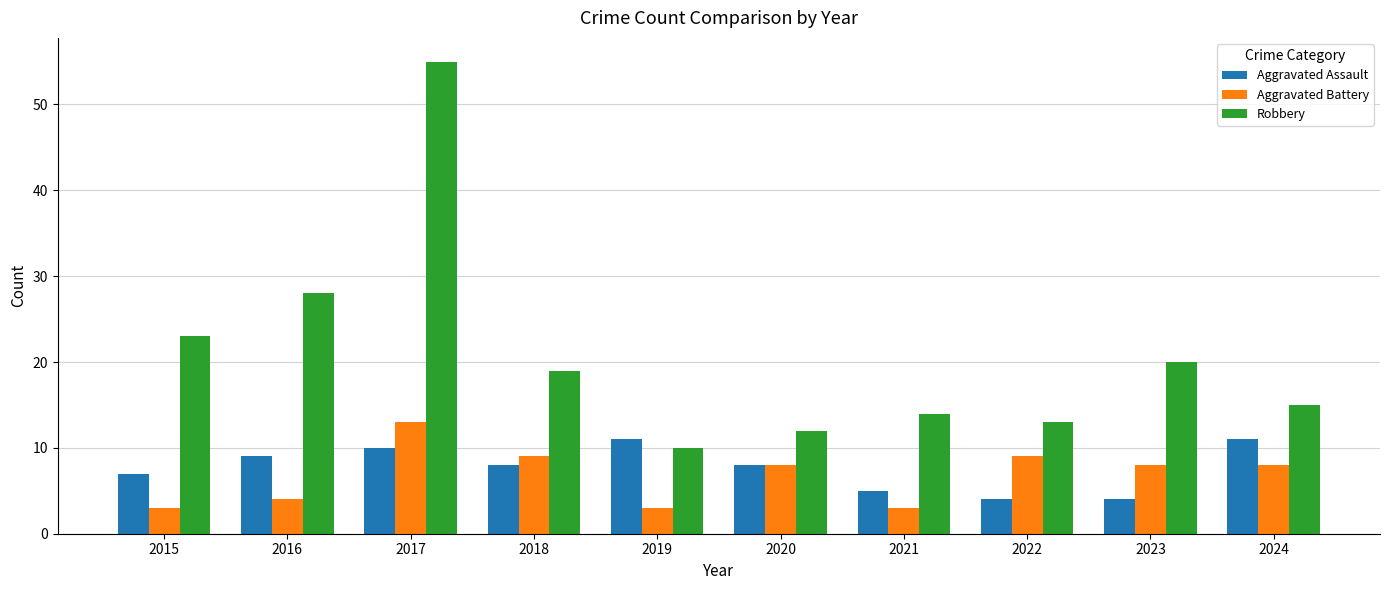

Reading left to right, transcribe all the data shown in this chart.

Aggravated Assault: 7	9	10	8	11	8	5	4	4	11
Aggravated Battery: 3	4	13	9	3	8	3	9	8	8
Robbery: 23	28	55	19	10	12	14	13	20	15